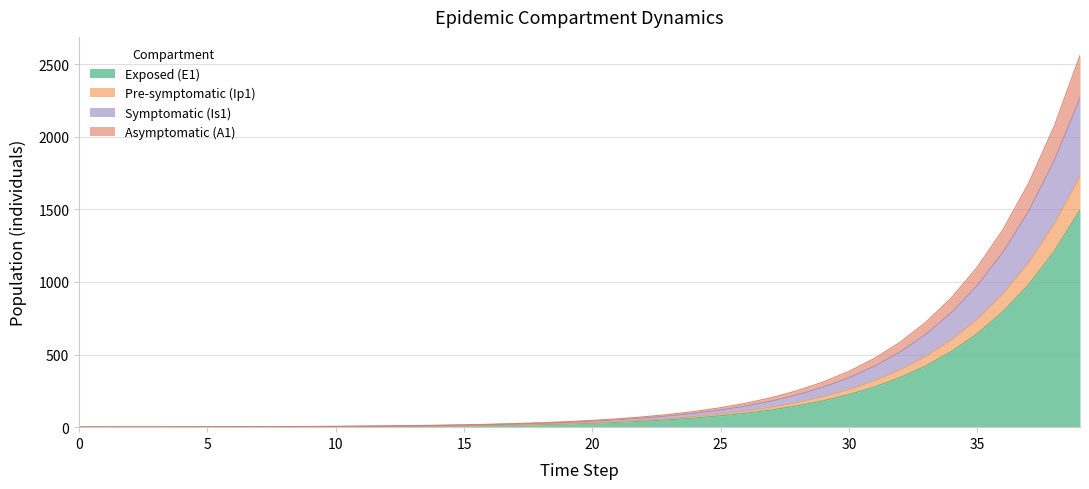

Between 37 and 14, which is larger?

37